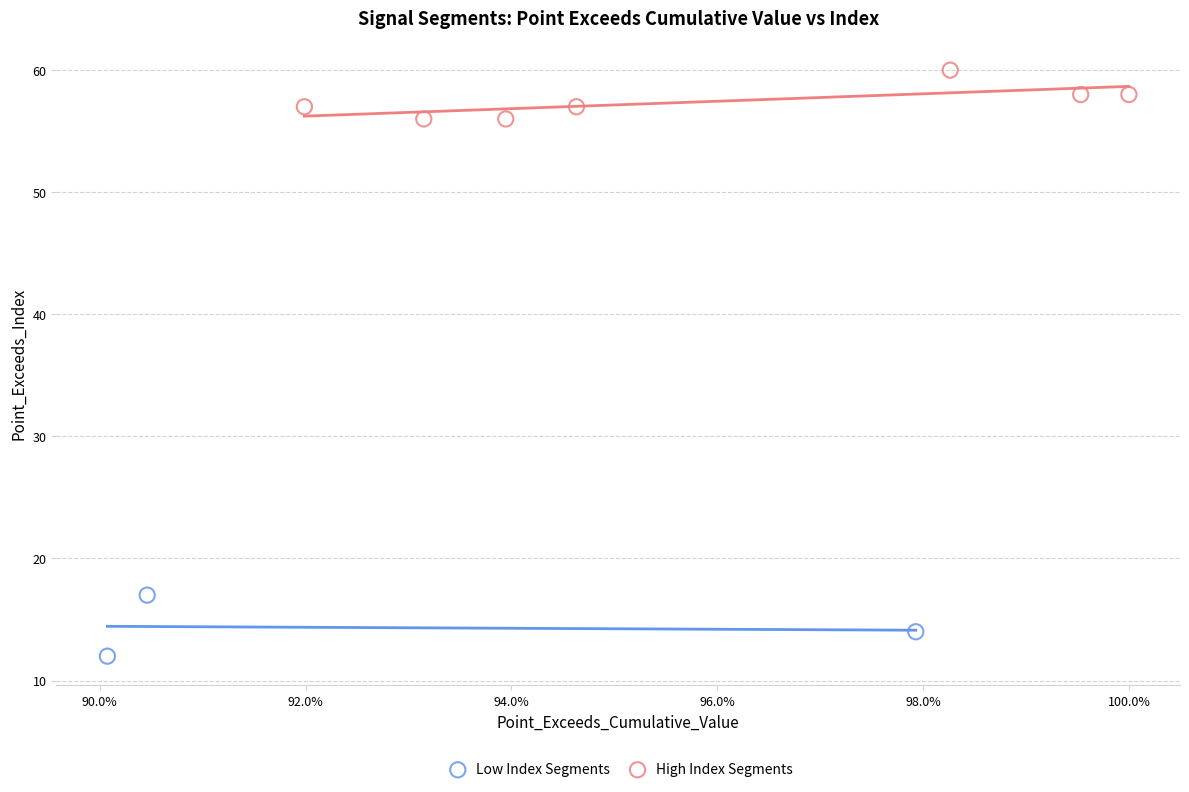

Which series contains the lowest Y value?

Low Index Segments